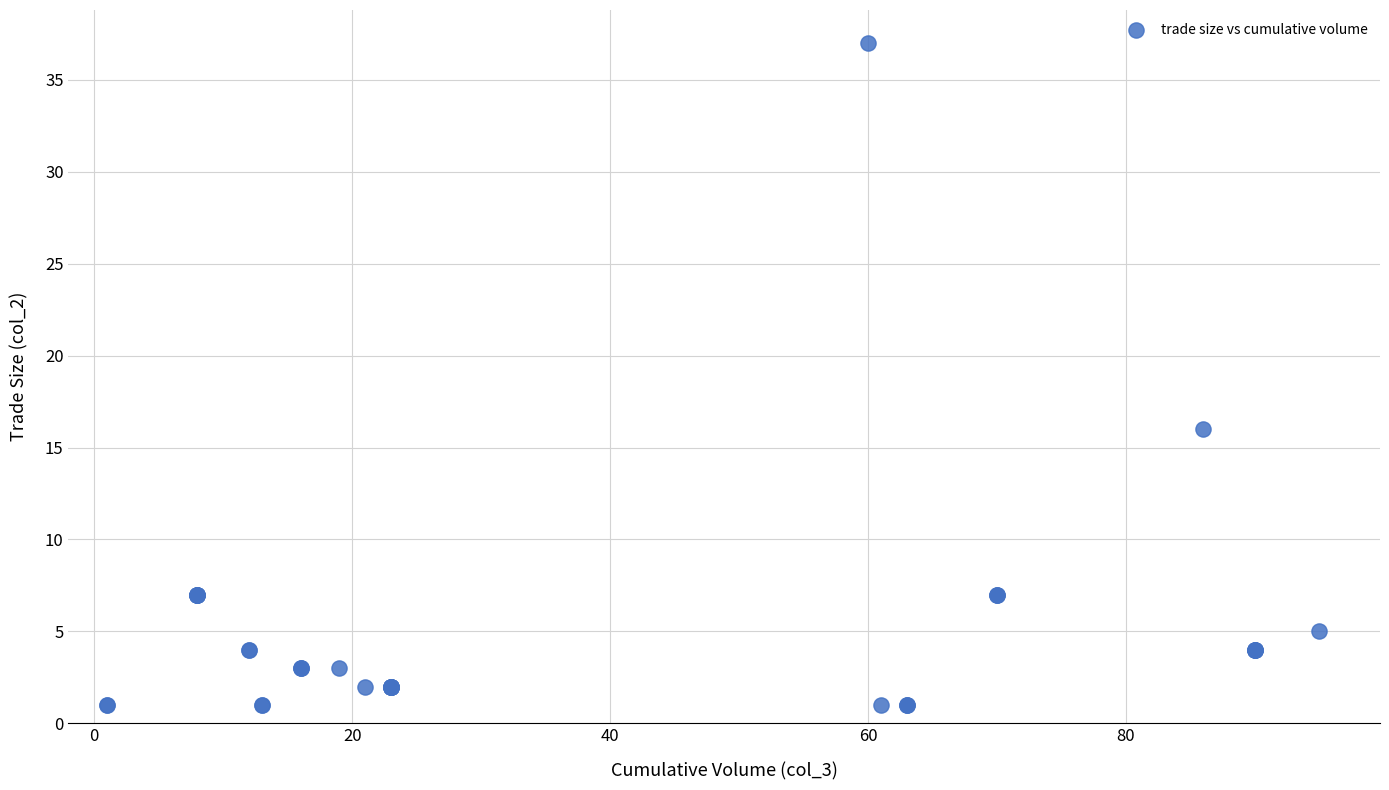

What Y value in the scatter plot is closest to 19?

16